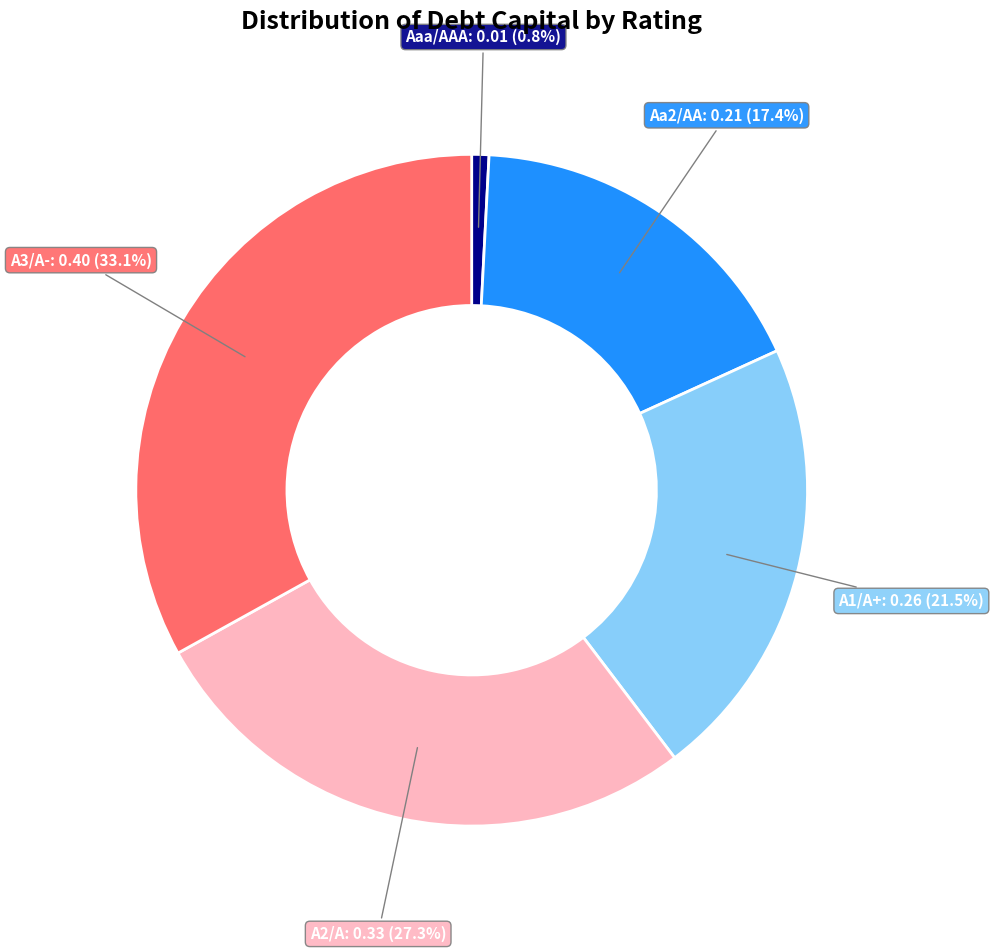

Which slice is the smallest?

Aaa/AAA